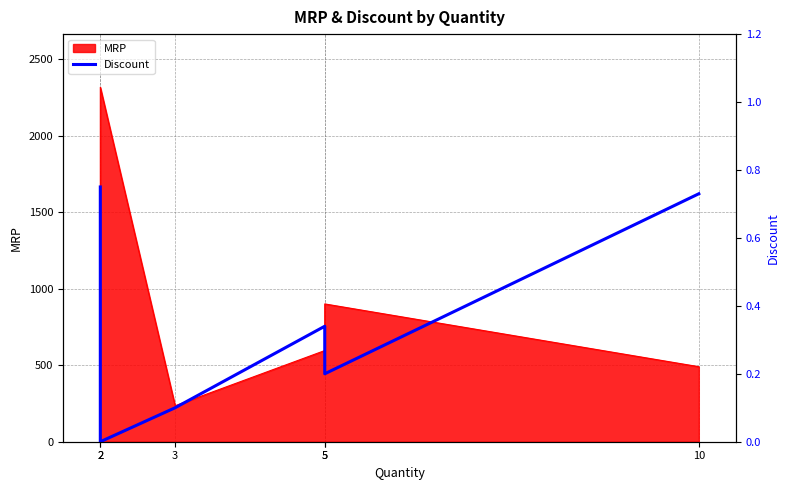

How many interior local peaks (higher than both neighbors) does the data have?

1